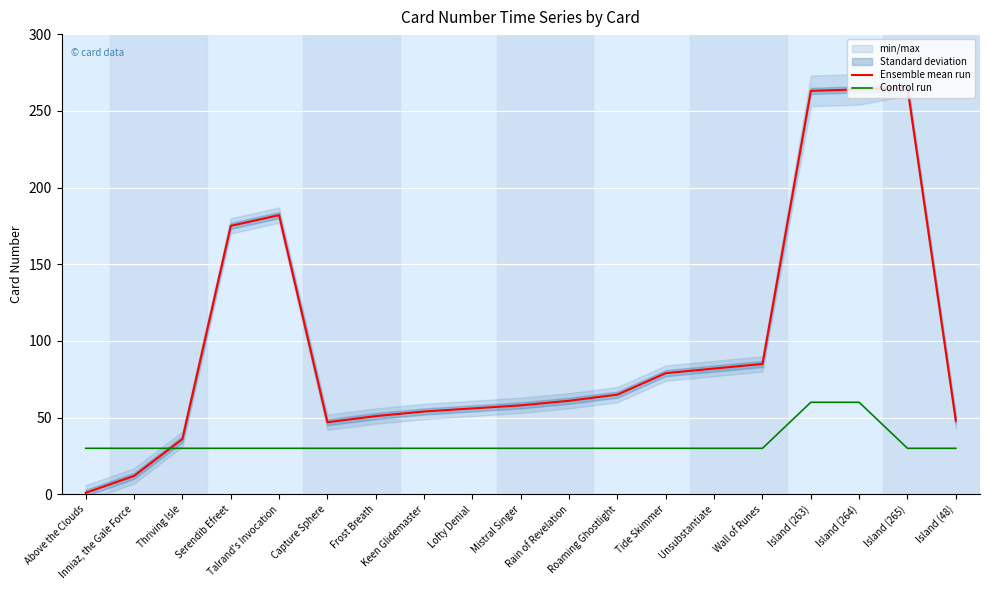

At which category is the sum across all series the highest?

Island (264)